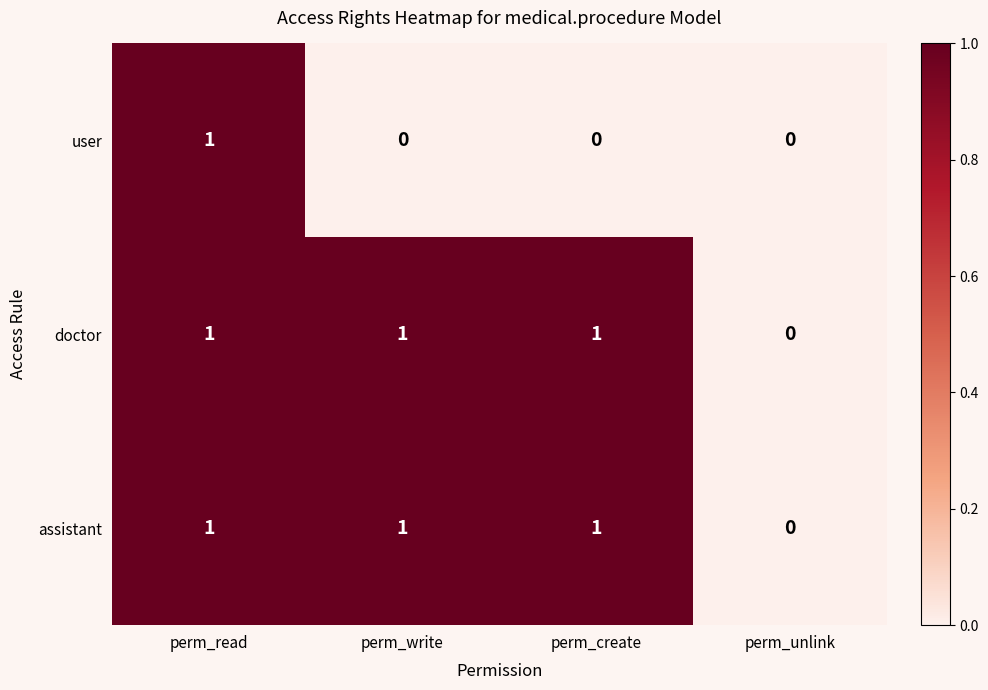

Reading left to right, extract all data points from this chart.

user: perm_read=1	perm_write=0	perm_create=0	perm_unlink=0
doctor: perm_read=1	perm_write=1	perm_create=1	perm_unlink=0
assistant: perm_read=1	perm_write=1	perm_create=1	perm_unlink=0